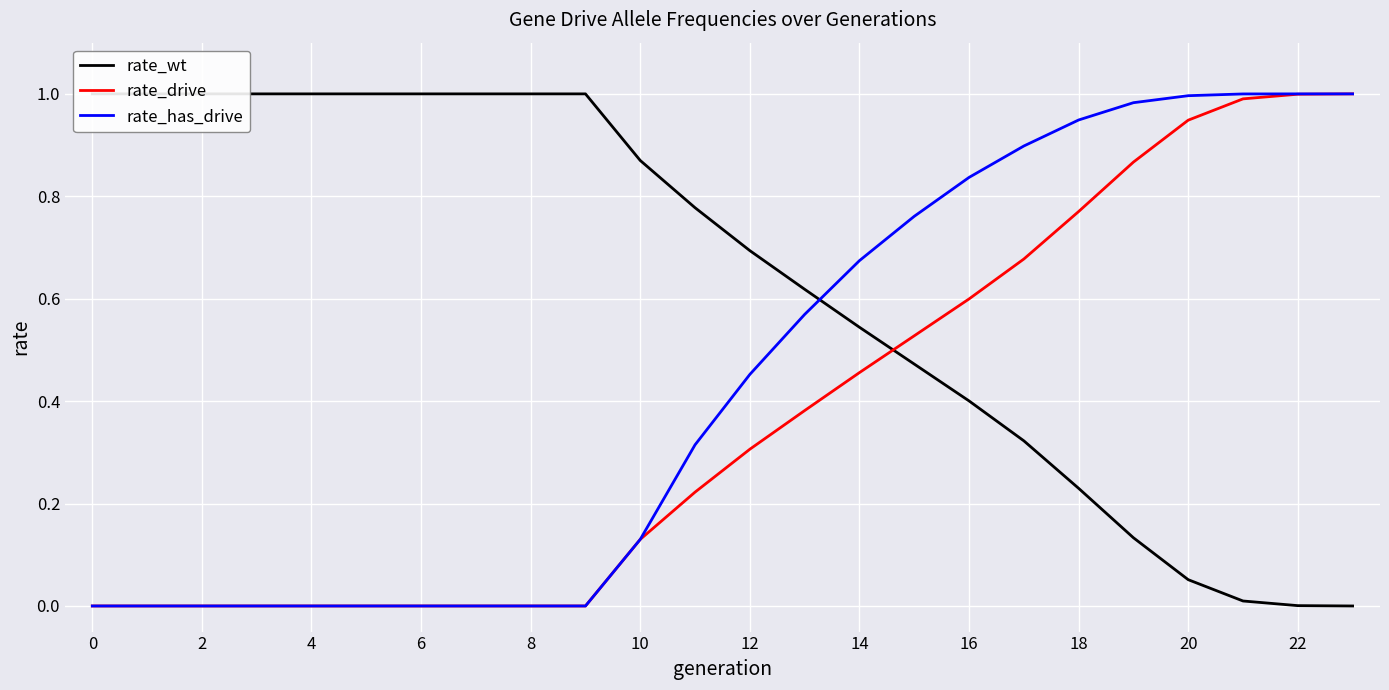

How many data points in rate_has_drive are above 0?

14